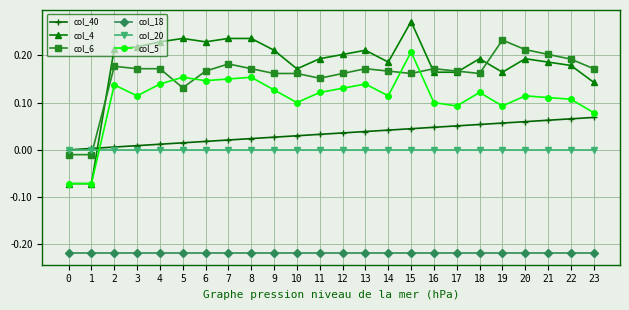

True or false: col_4 and col_20 intersect in this chart.

True